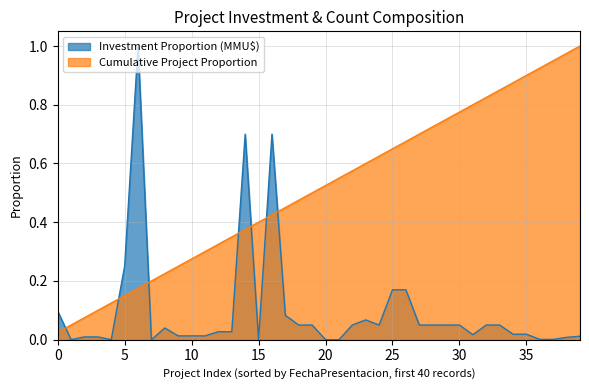

True or false: Cumulative Project Proportion and Investment Proportion (MMU$) cross at least once.

True